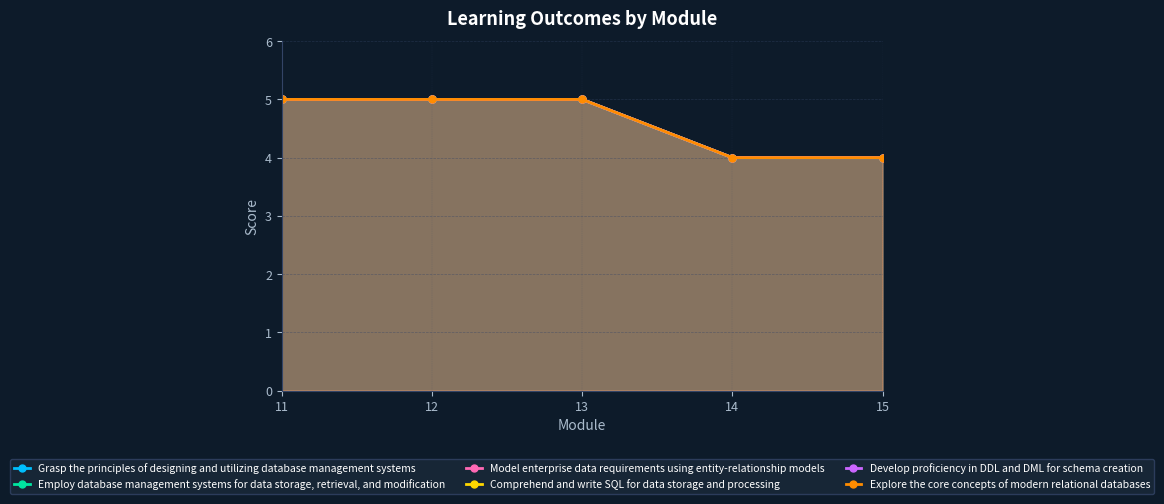

Is it true that Employ database management systems for data storage, retrieval, and modification equals 2 at 12?

False